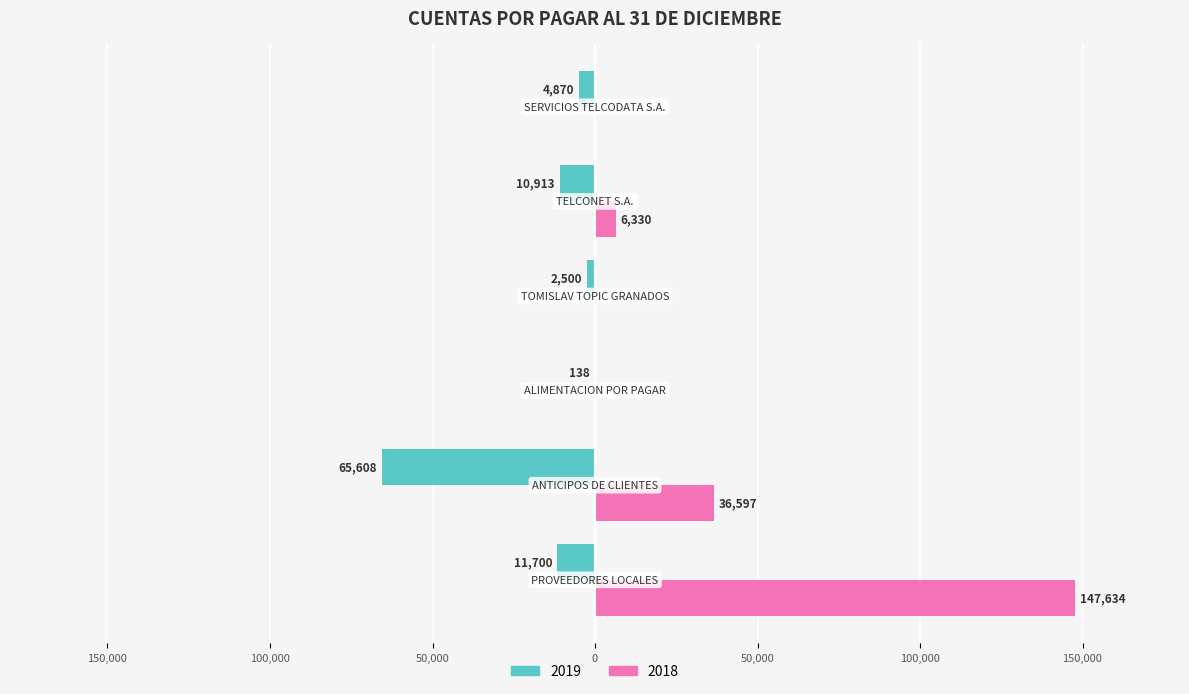

What are all the series names shown in the legend?

2019, 2018